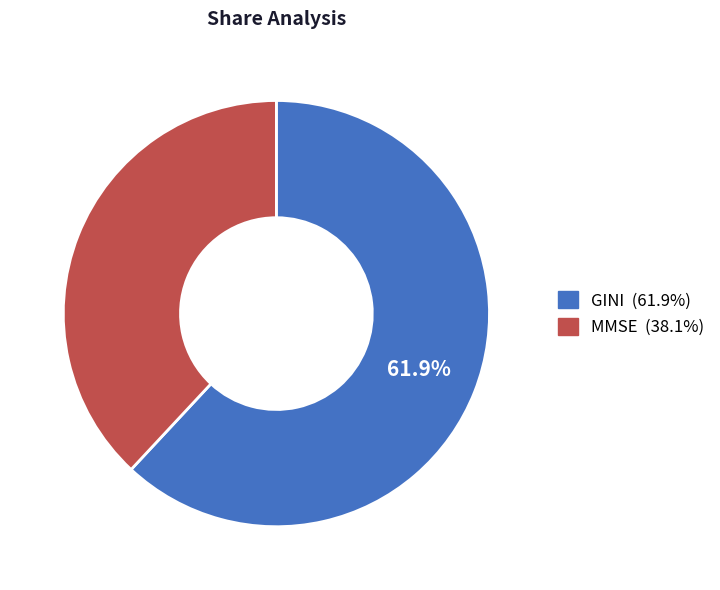

What is the ratio of the value at MMSE to the value at GINI?

0.6